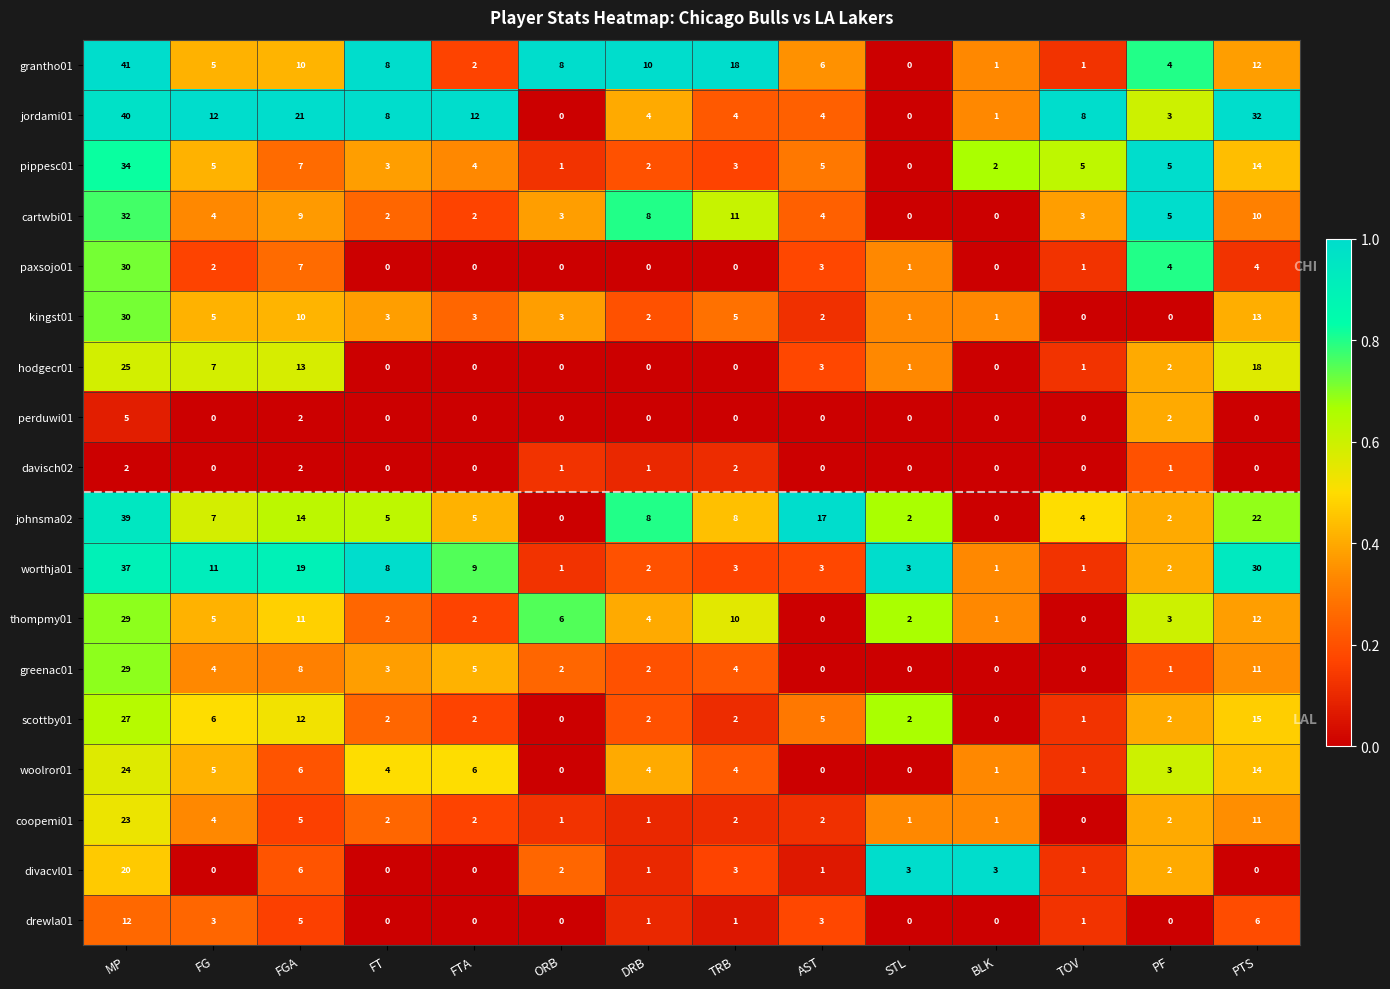

What is the average value of the johnsma02 series?

10